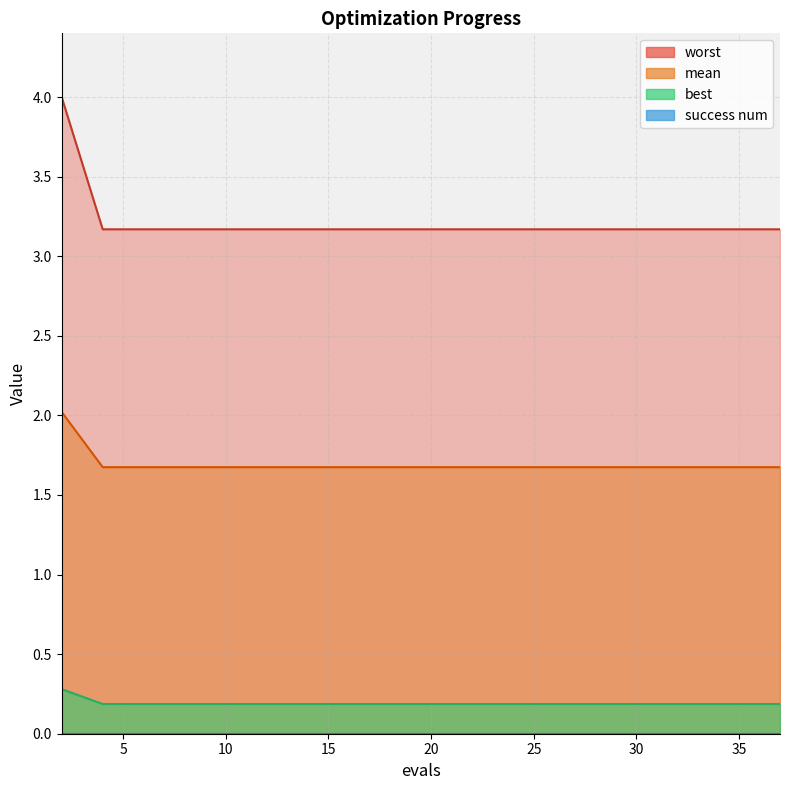

Which series has the largest range (max minus min)?

worst